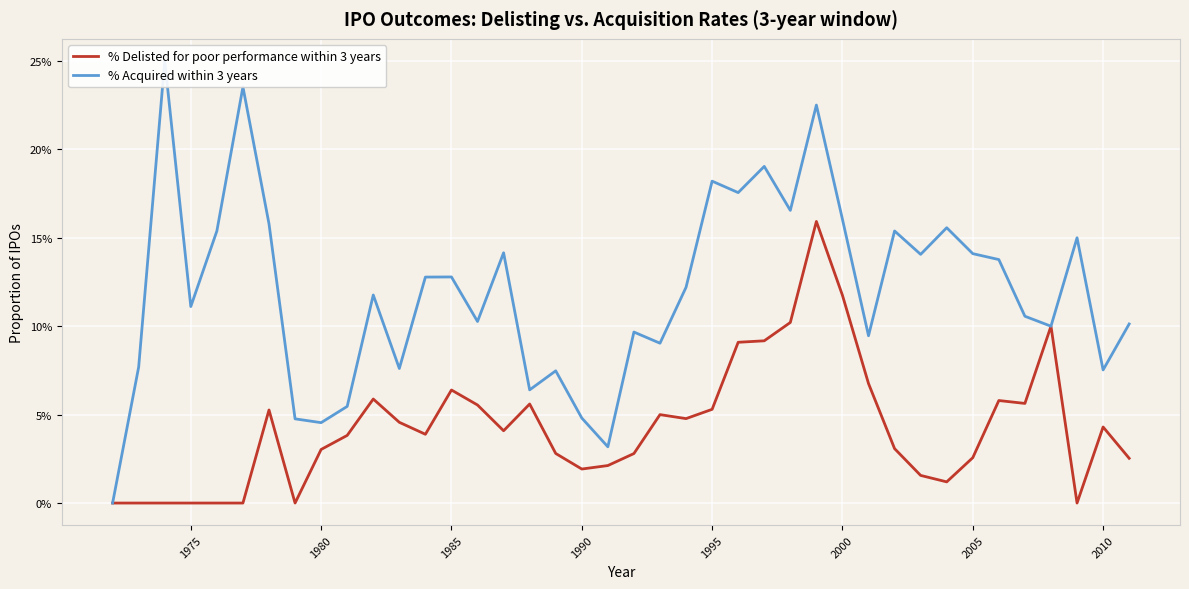

Rank the series by their average value, from lowest to highest.

% Delisted for poor performance within 3 years, % Acquired within 3 years